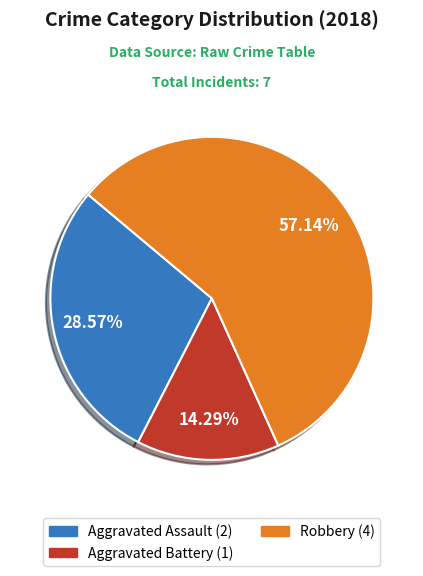

Approximately how many times larger is the value at Robbery compared to Aggravated Battery?

4.0